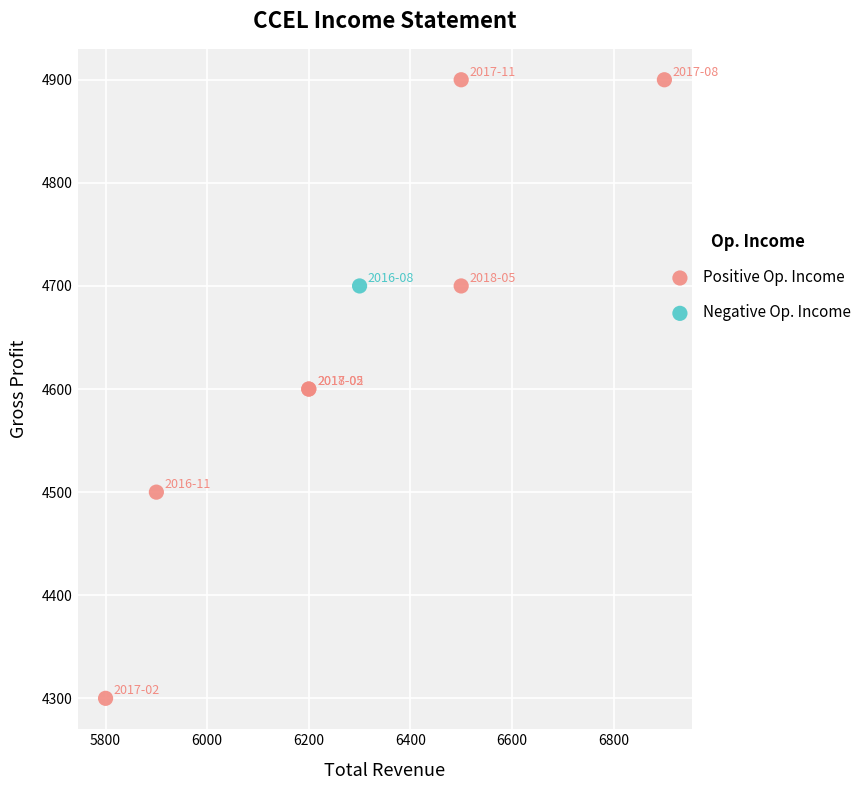

What are all the series names shown in the legend?

Positive Op. Income, Negative Op. Income